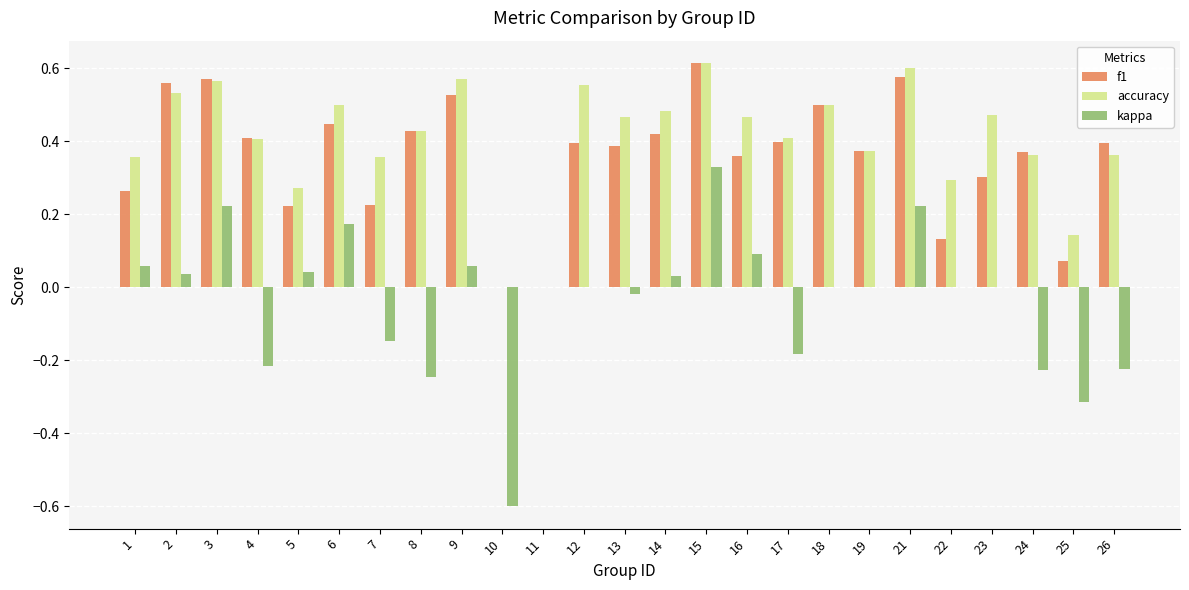

Count the f1 values in the range 0 to 1.

25